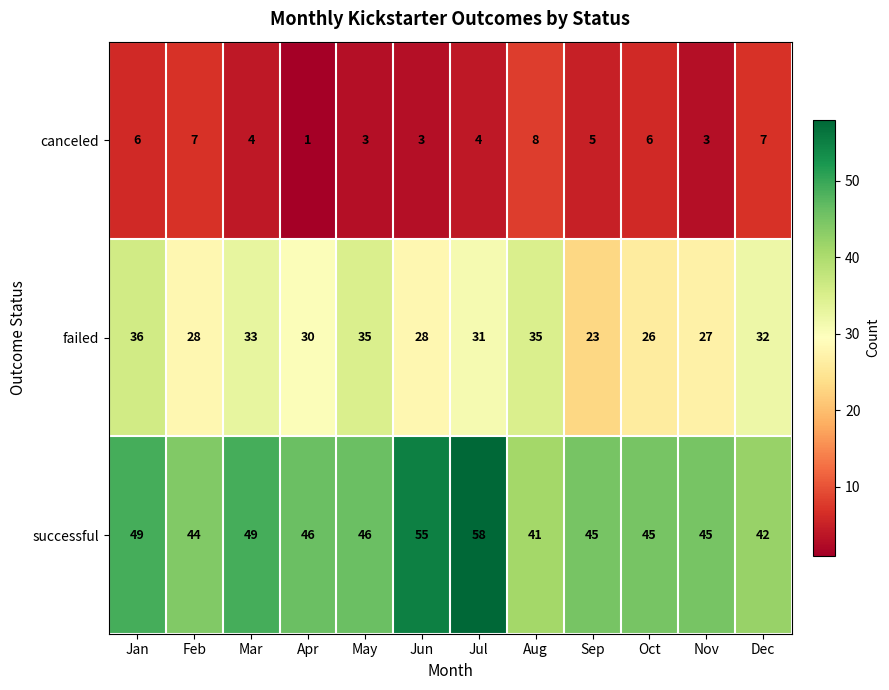

What is the difference between the maximum and second lowest values in the canceled series?

5